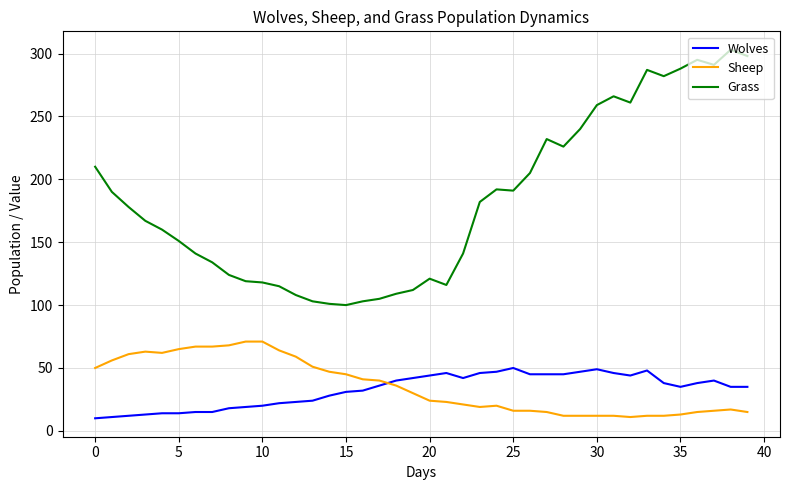

Rank the series by their maximum value, from lowest to highest.

Wolves, Sheep, Grass